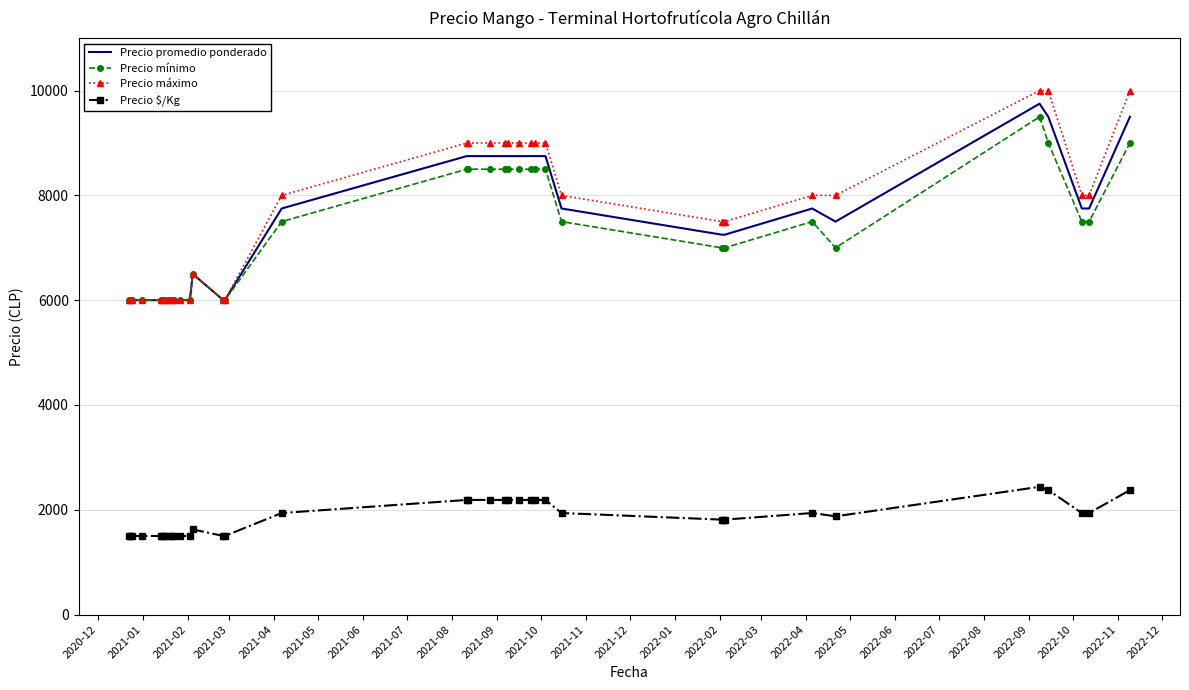

What is the minimum value shown in the chart?

1500